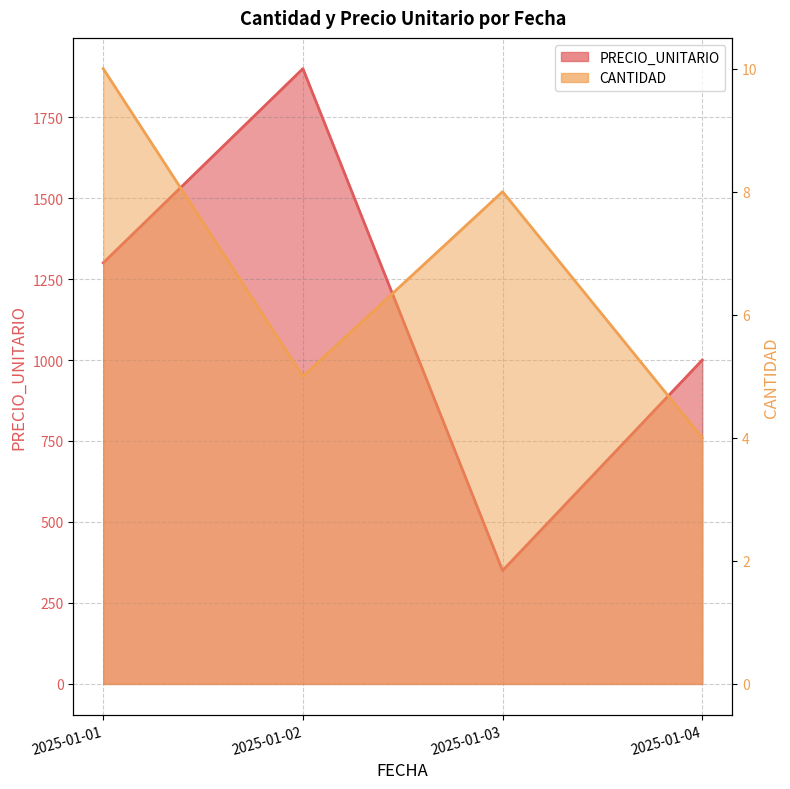

Reading right to left, list all the values displayed in this chart.

CANTIDAD: 4.0	8.0	5.0	10.0
PRECIO_UNITARIO: 1000.0	350.0	1899.5	1300.0